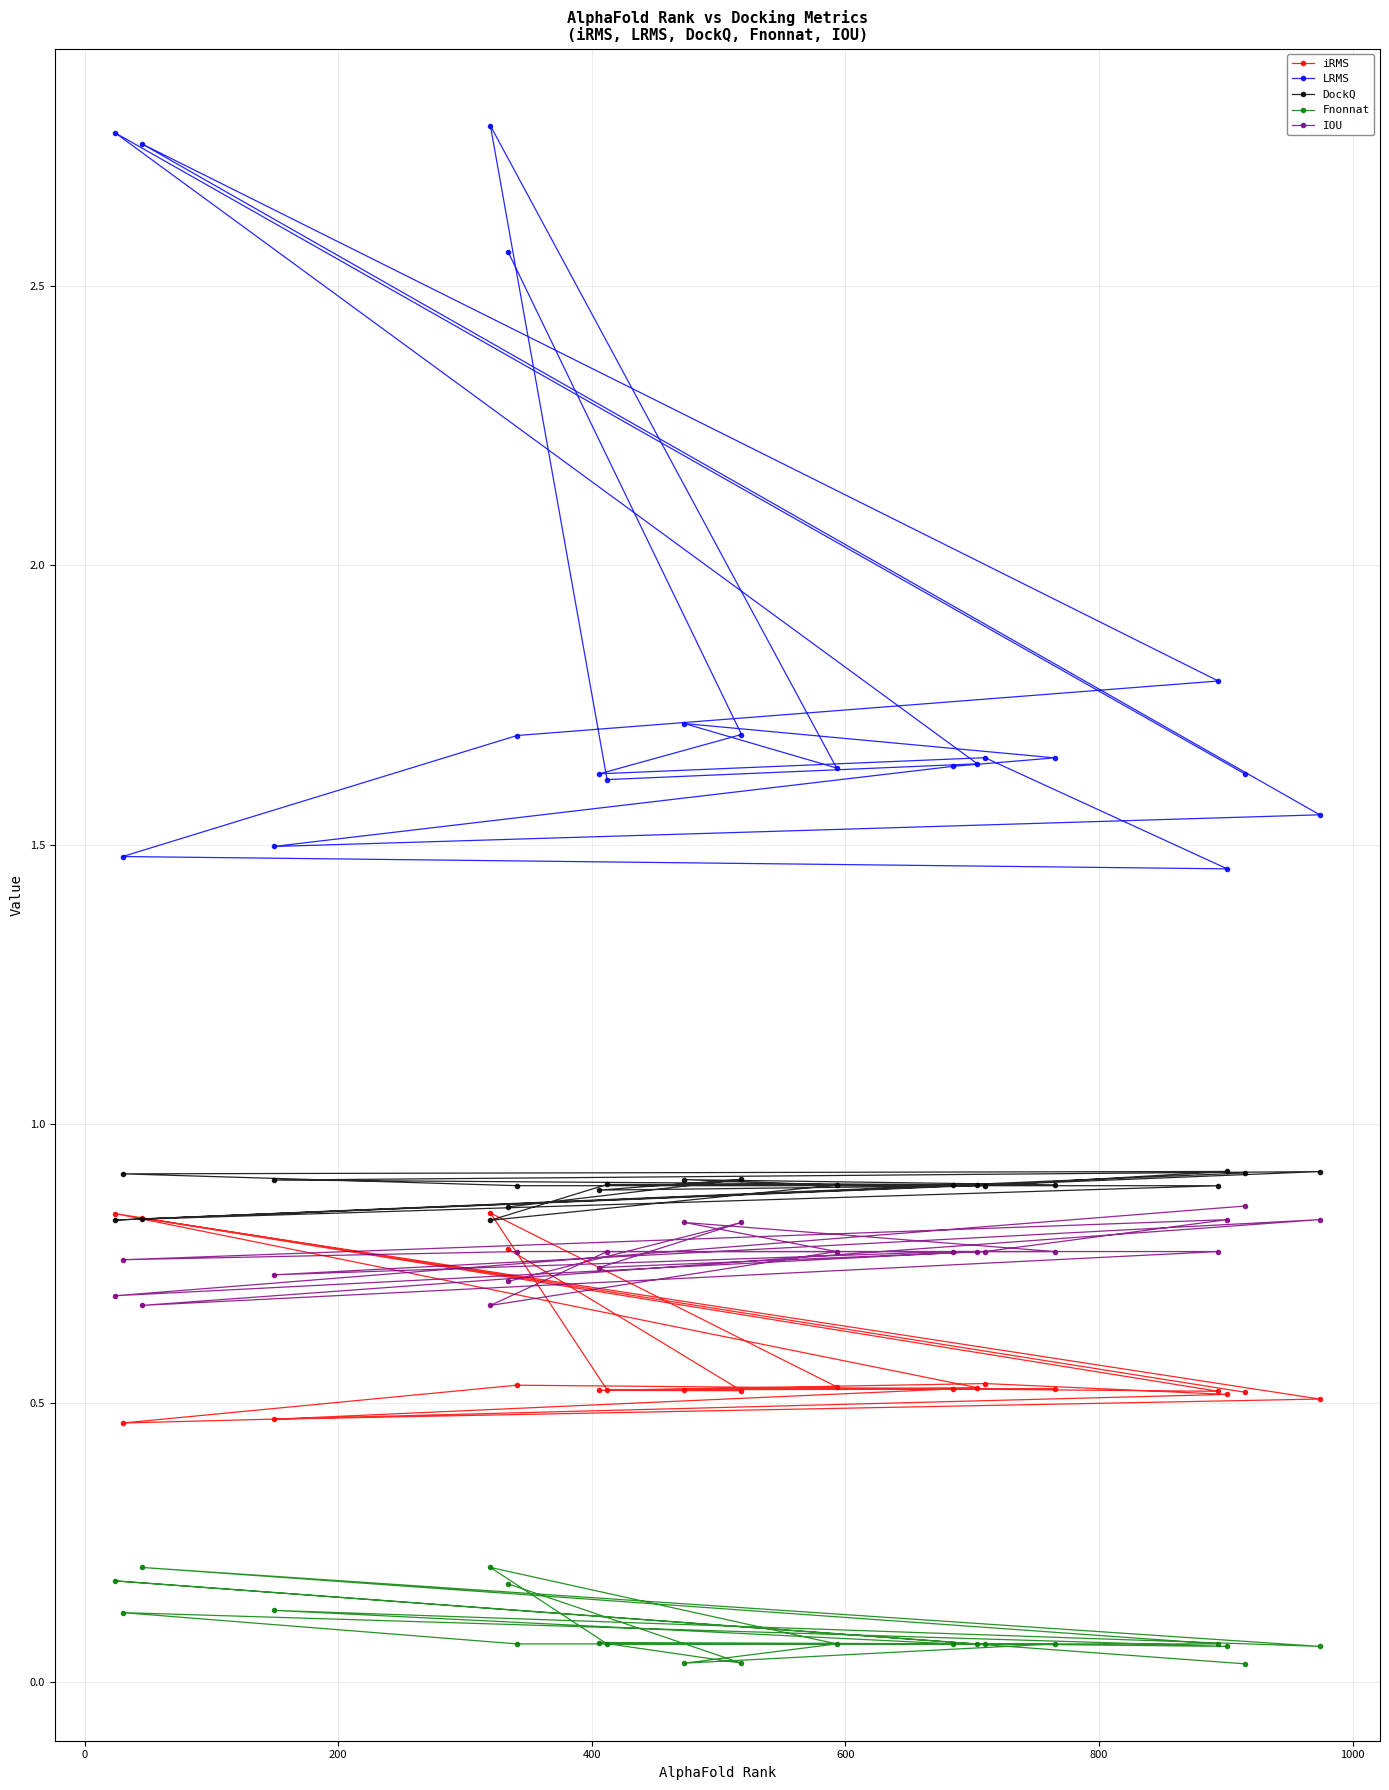

Is the value of Fnonnat at 9 greater than the value of iRMS at 8?

No